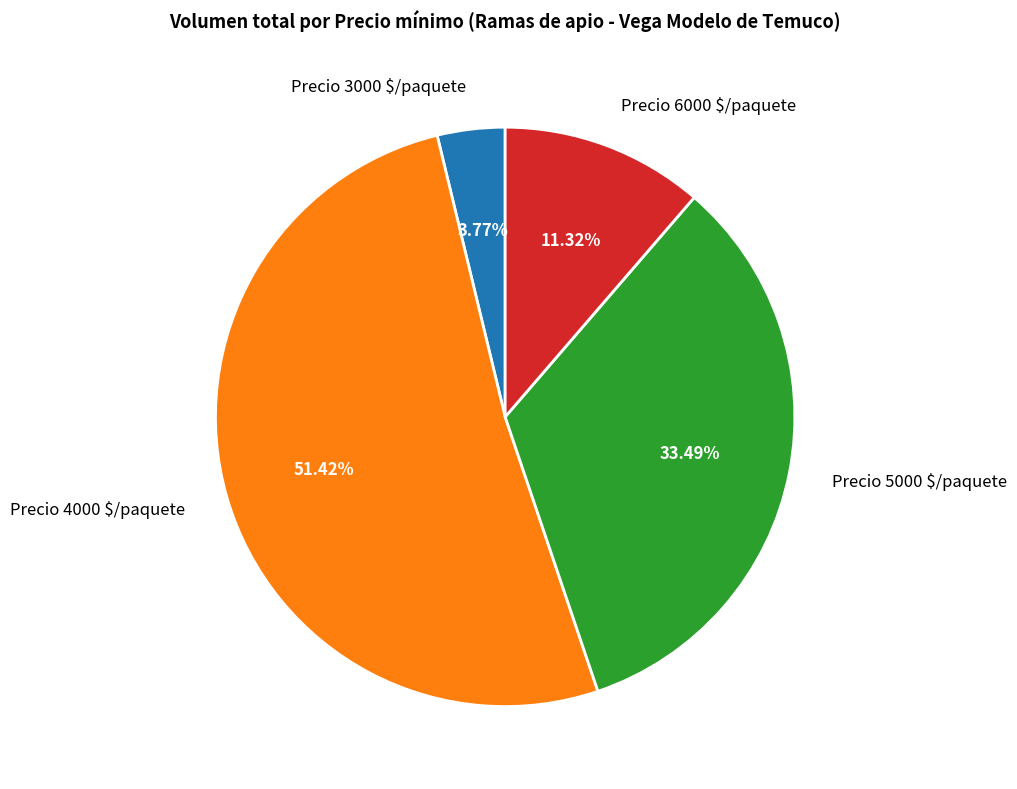

What is the majority slice?

Precio 4000 $/paquete